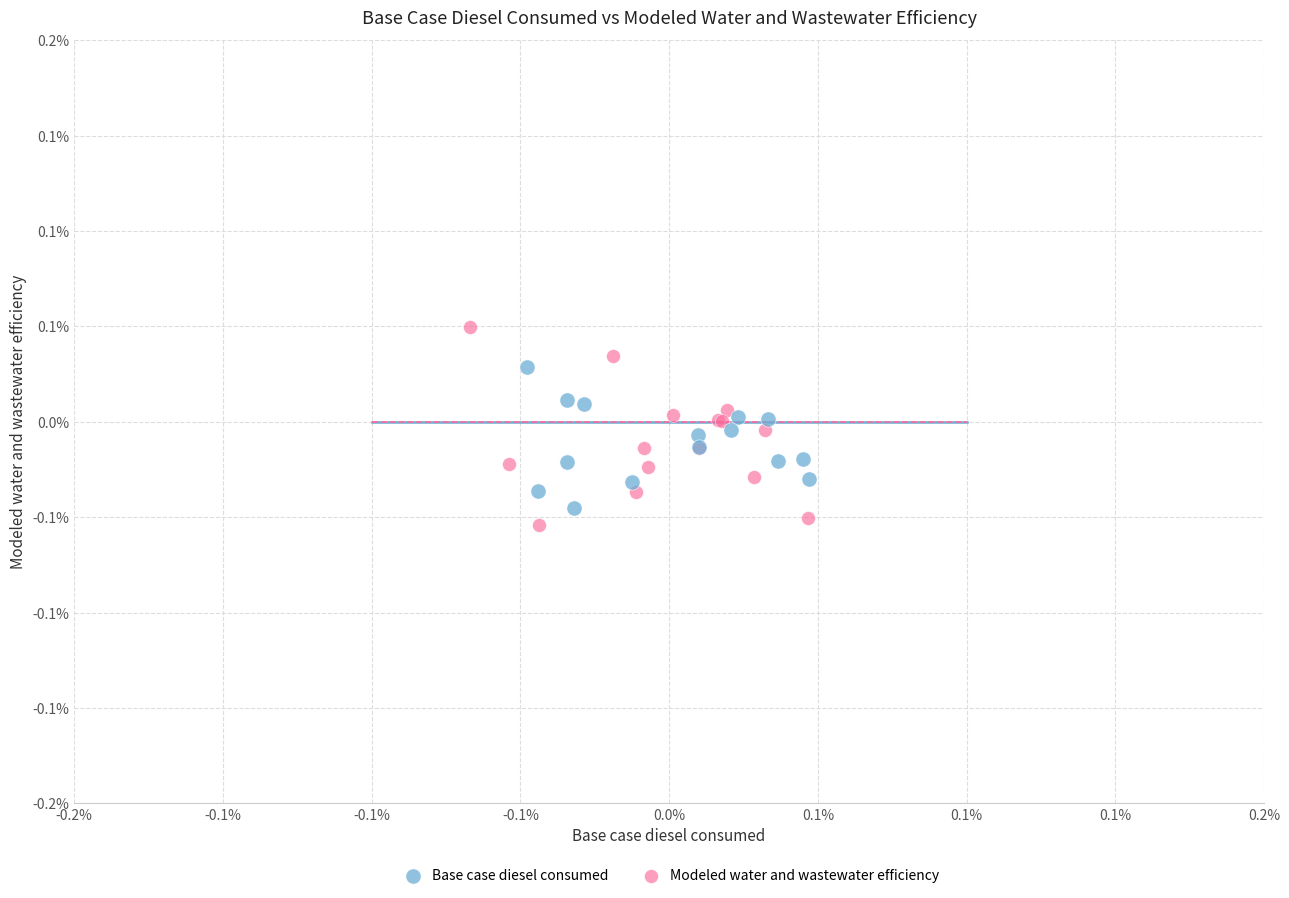

Which series has the largest Y range (max minus min)?

Modeled water and wastewater efficiency